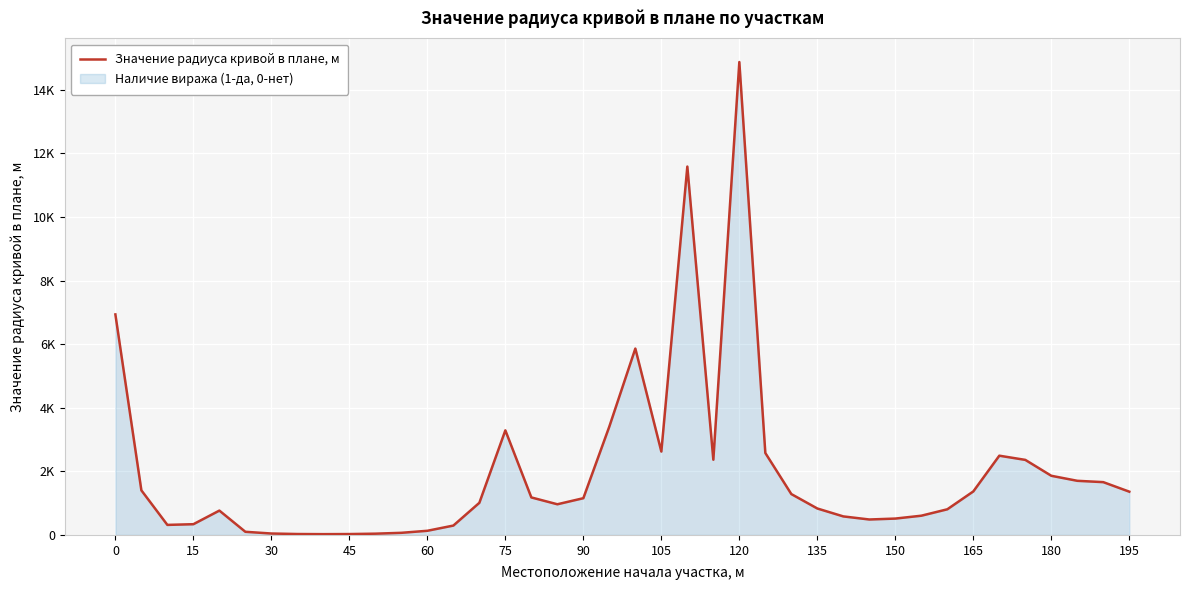

How many points are higher than both their immediate neighbors (excluding endpoints)?

6